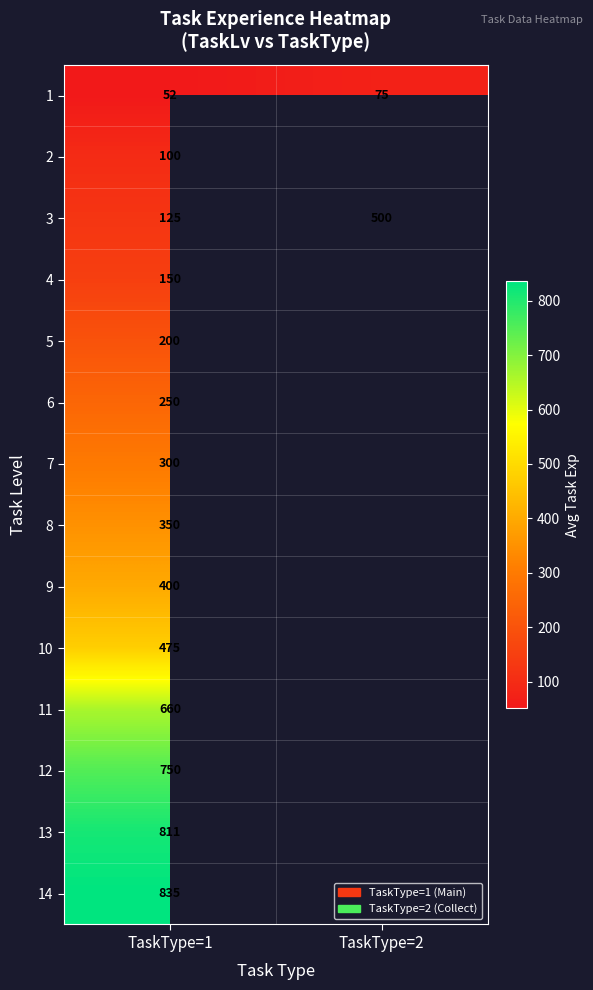

How many distinct data groups are displayed?

14